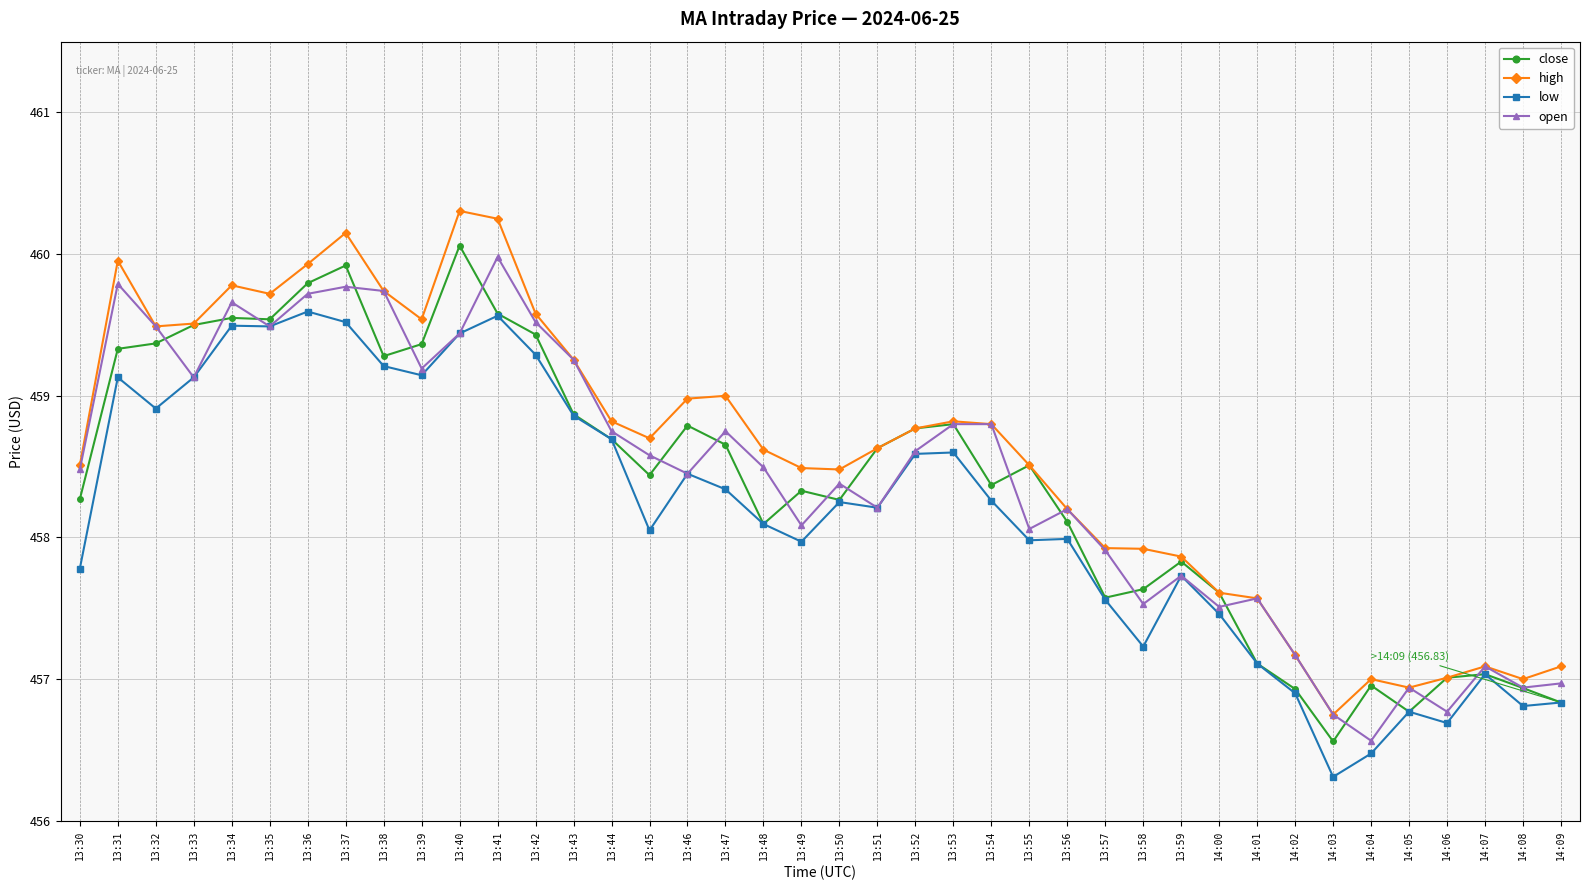

Where is the first local minimum for open?

13:33